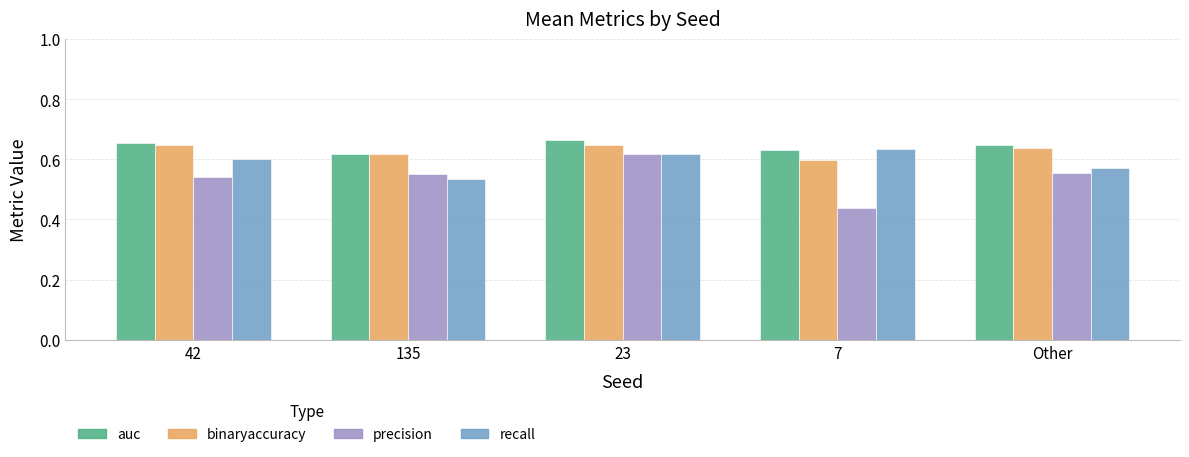

Which label corresponds to the smallest value in the chart?

7